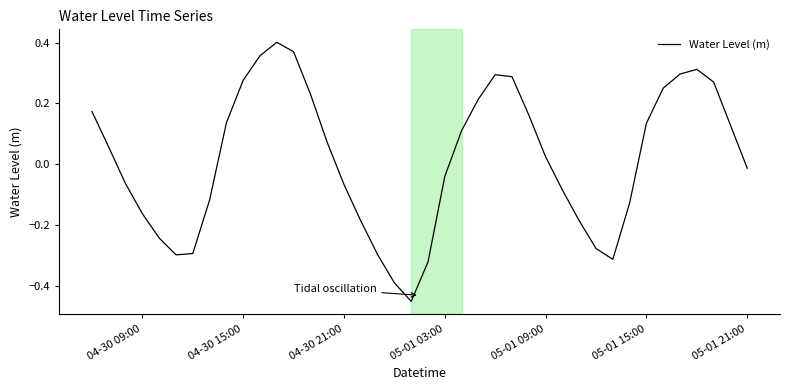

What is the difference between the maximum and minimum values?

0.9